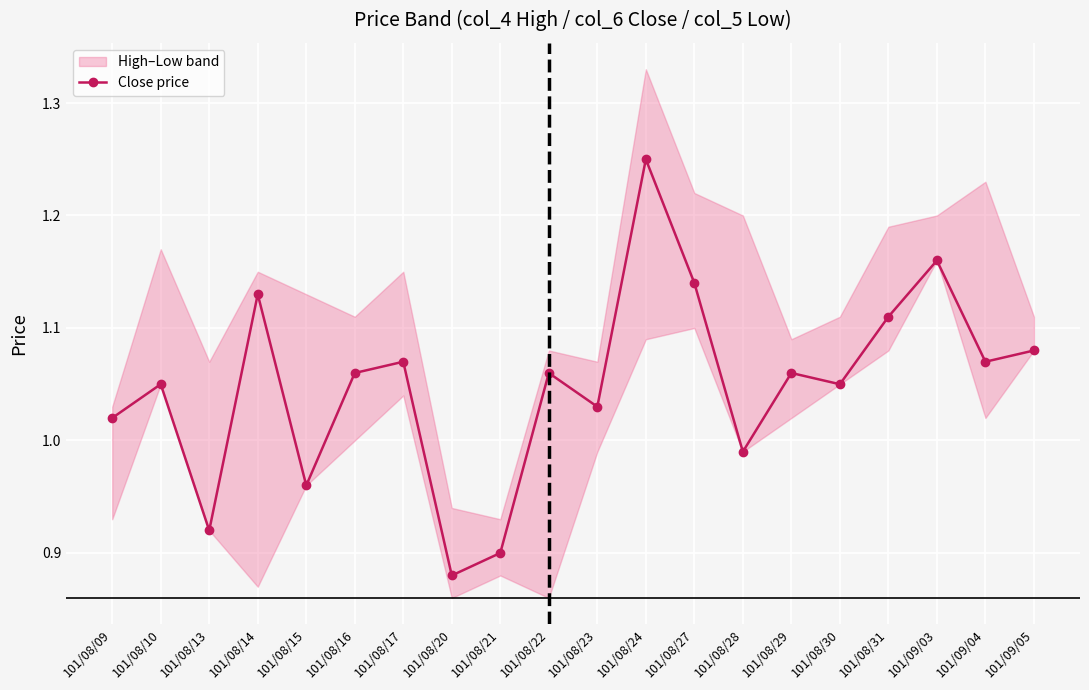

Read the value at 101/08/15.

1.0